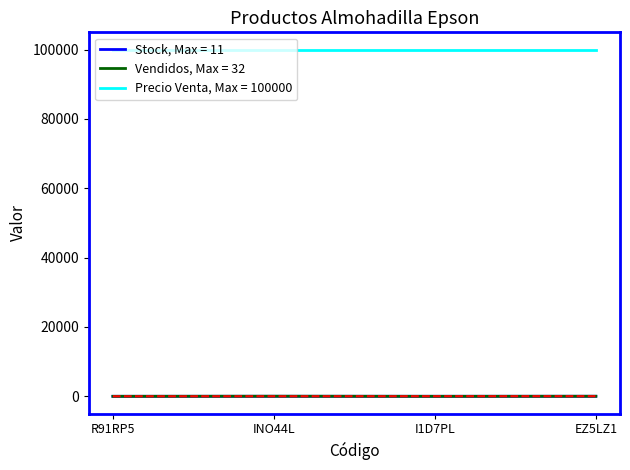

List the series in order of their peak value, lowest first.

Stock, Max = 11, Vendidos, Max = 32, Precio Venta, Max = 100000